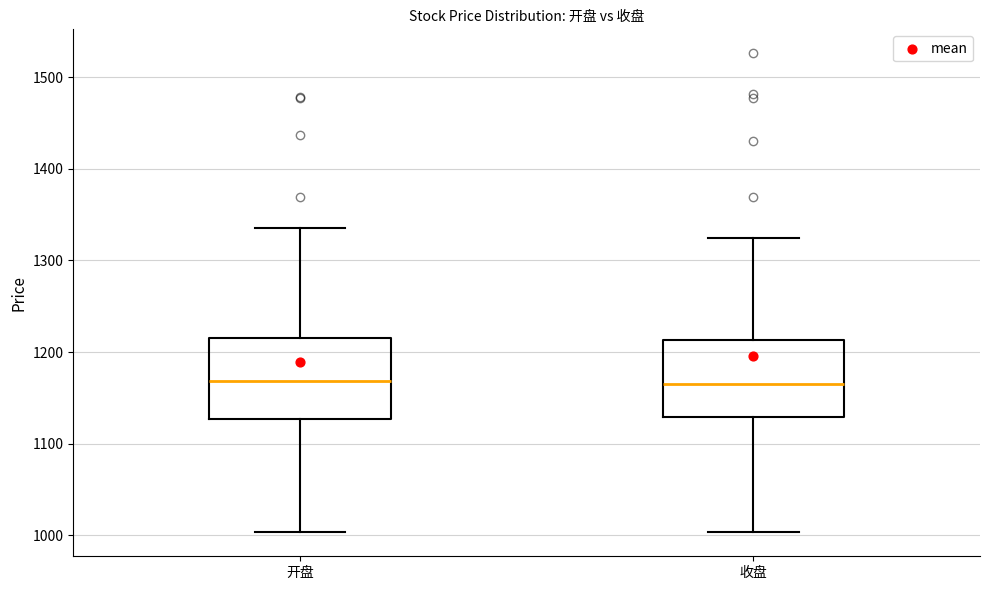

Reading left to right, transcribe this box plot: for each box, give where its median line is, the range the box spans, and where its two whiskers end, as read against the y-axis. The values are not printed on the chart, so give them approximately, as read against the axis.

开盘: median 1170, box 1130 to 1220, whiskers 1000 to 1340
收盘: median 1170, box 1130 to 1210, whiskers 1000 to 1320